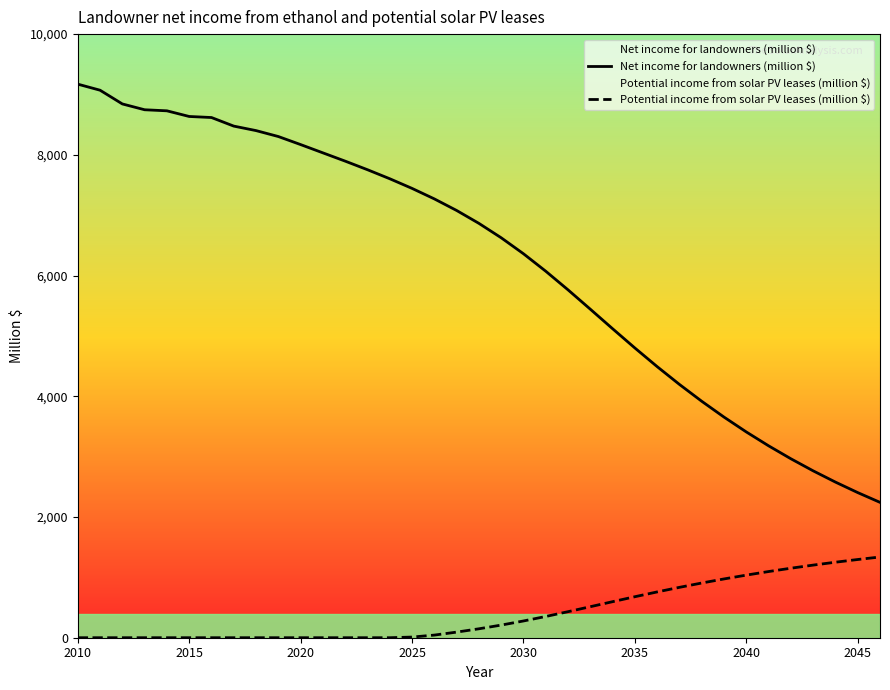

How many data points in Potential income from solar PV leases (million $) are less than 147?

18